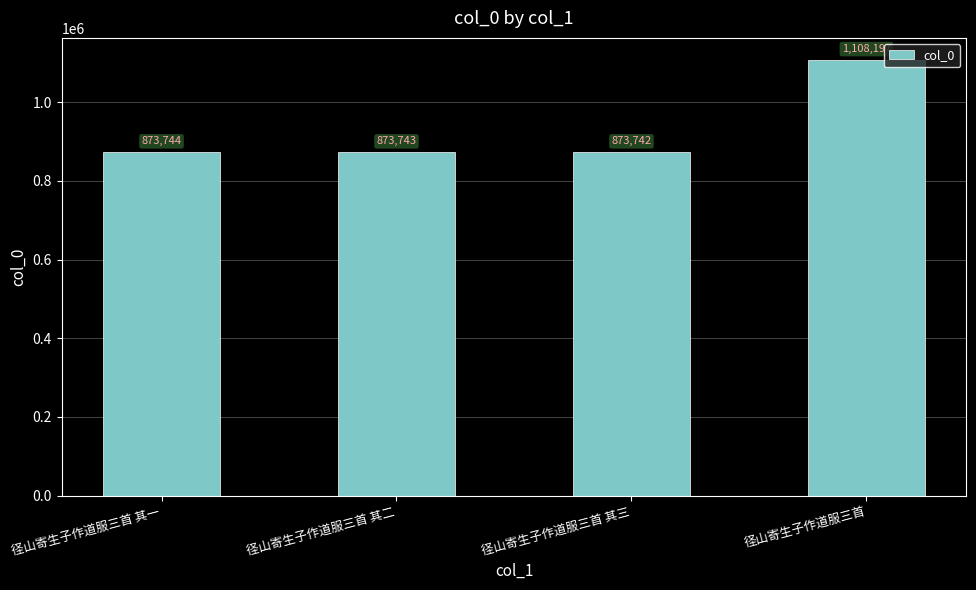

True or false: the data shows 543247 at 径山寄生子作道服三首 其一.

False